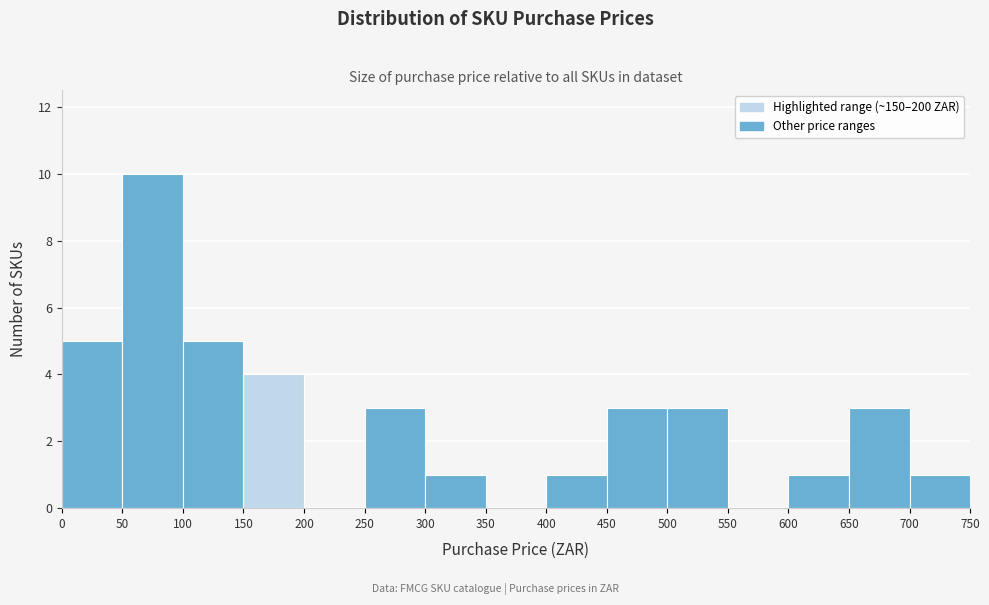

What is the height of the bar covering 300 to 350 on the x-axis? The values are not printed on the chart, so give them approximately, as read against the axis.

1